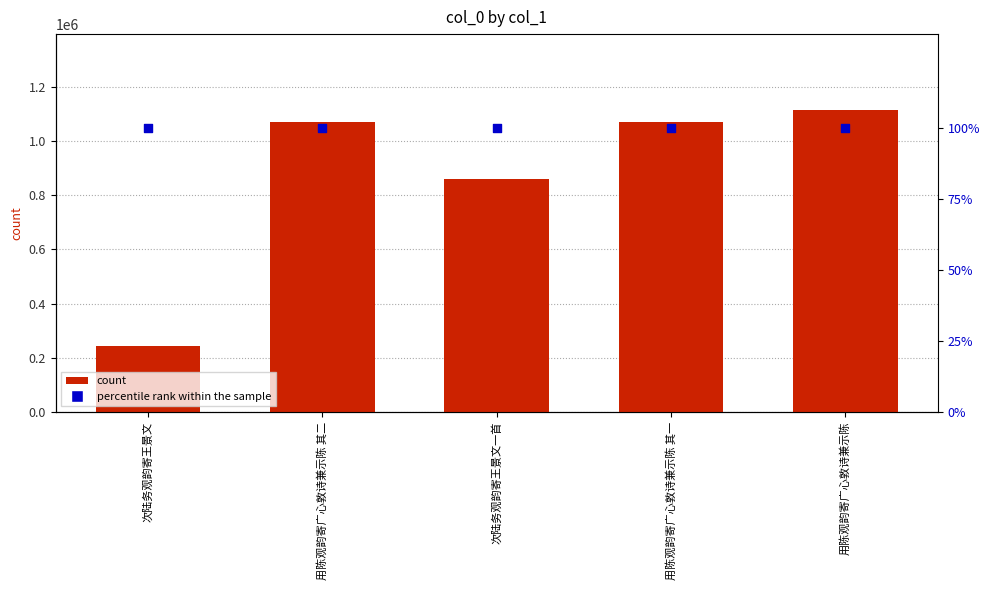

Which series has the largest total across all categories?

col_0